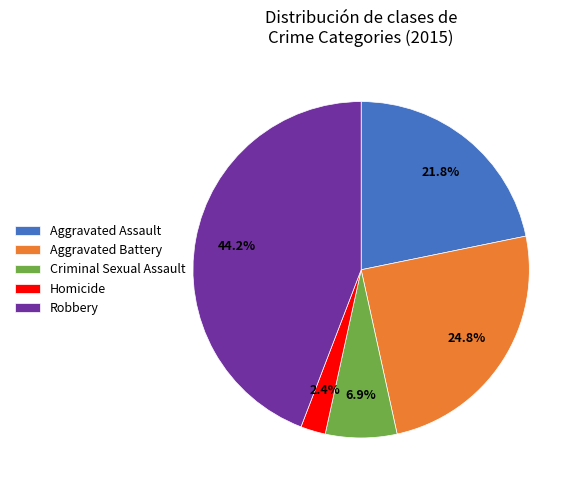

To the nearest percent, what is the average slice percentage?

20%